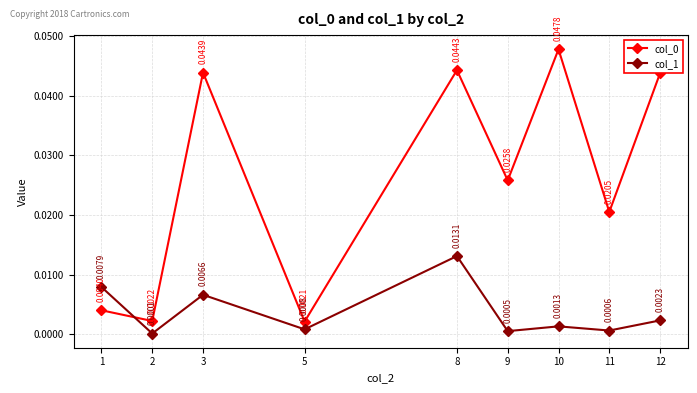

At which category is the sum across all series the highest?

8